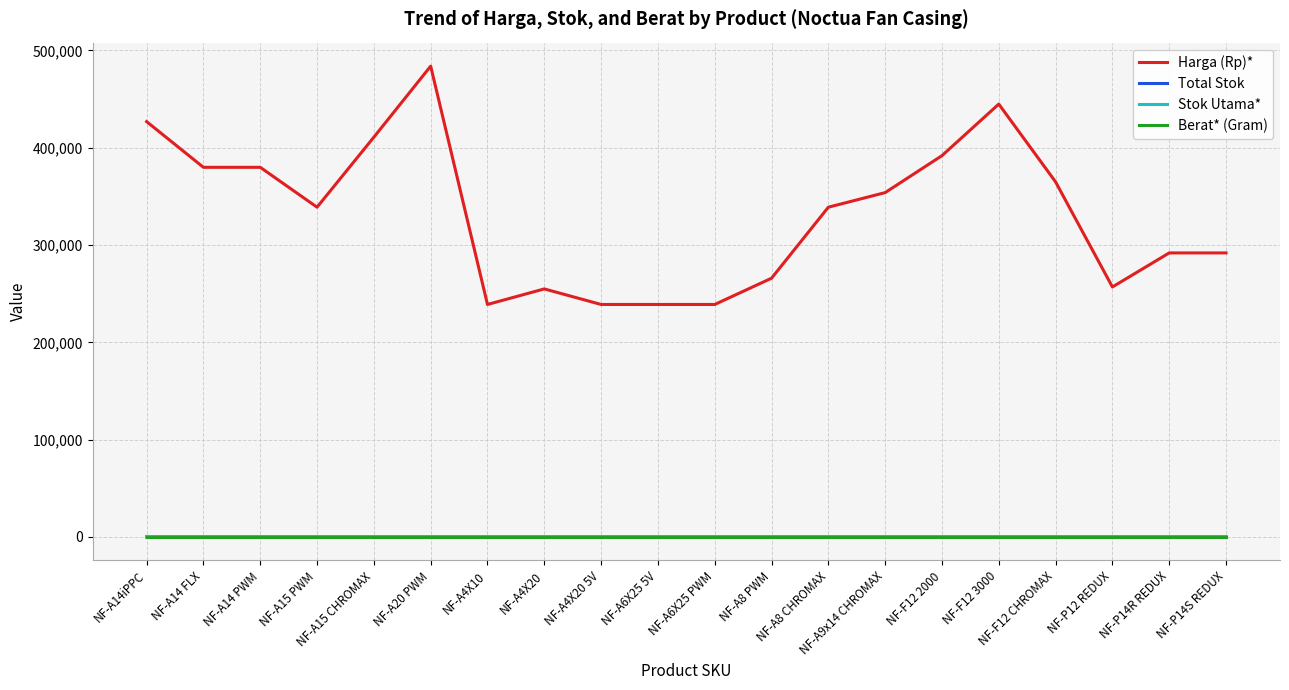

What is the difference between the highest and lowest values at NF-A8 CHROMAX?

338897